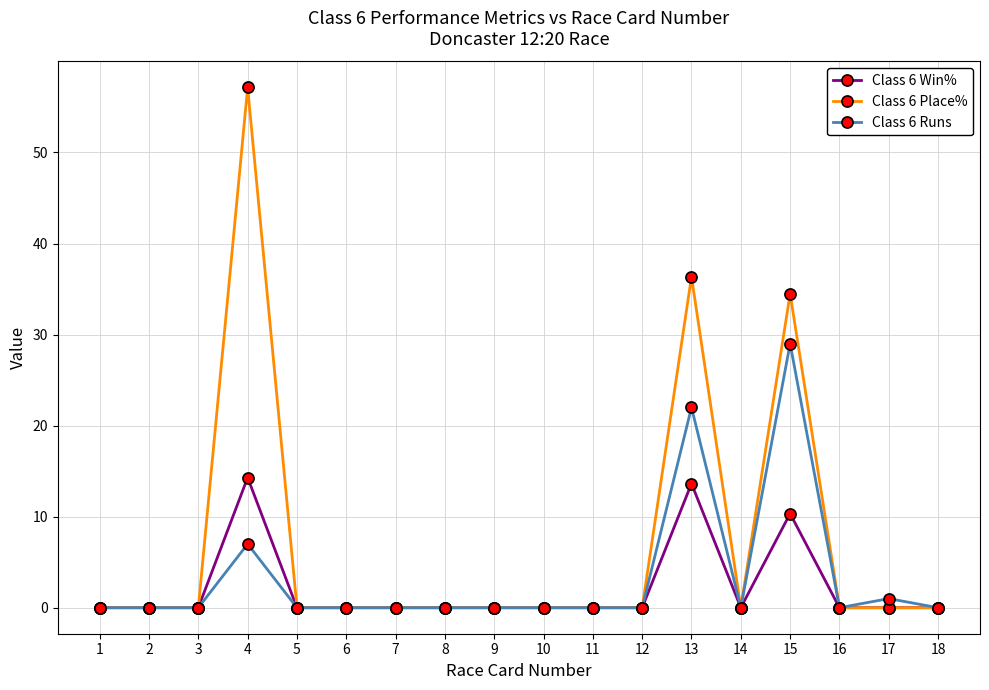

Rank the series by their average value, from highest to lowest.

Class 6 Place%, Class 6 Runs, Class 6 Win%